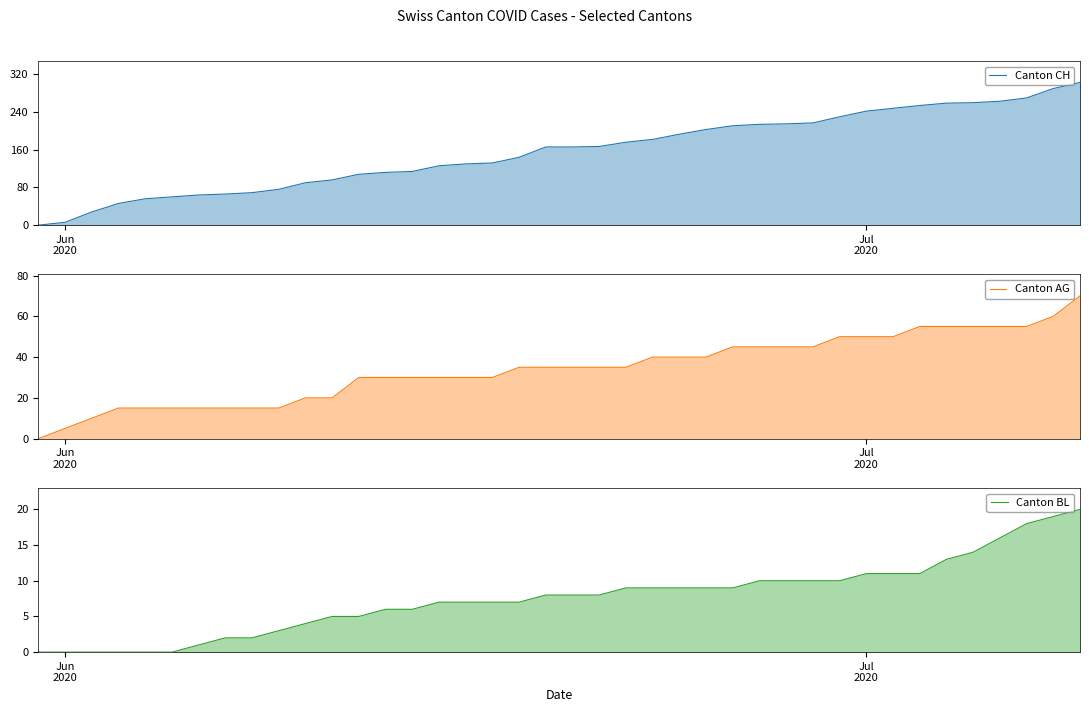

True or false: Canton BL and Canton AG intersect in this chart.

False